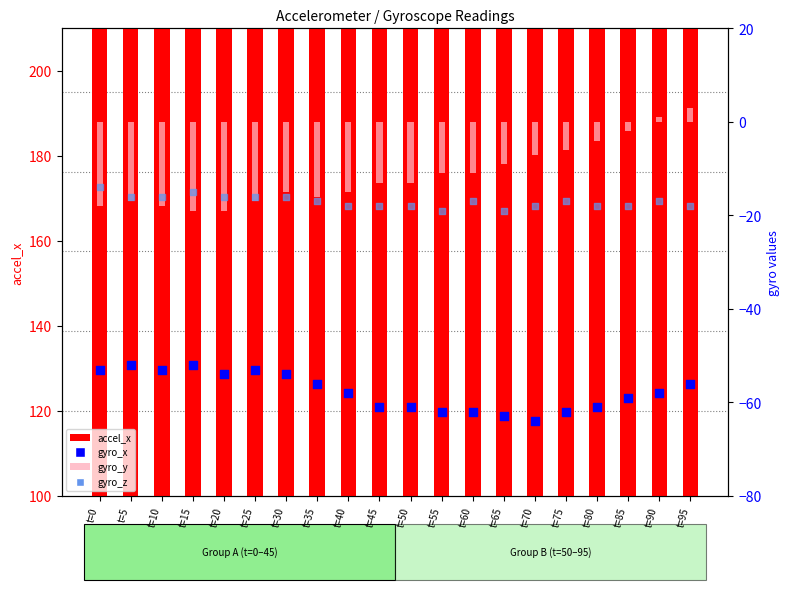

Which series has the largest Y range (max minus min)?

accel_x